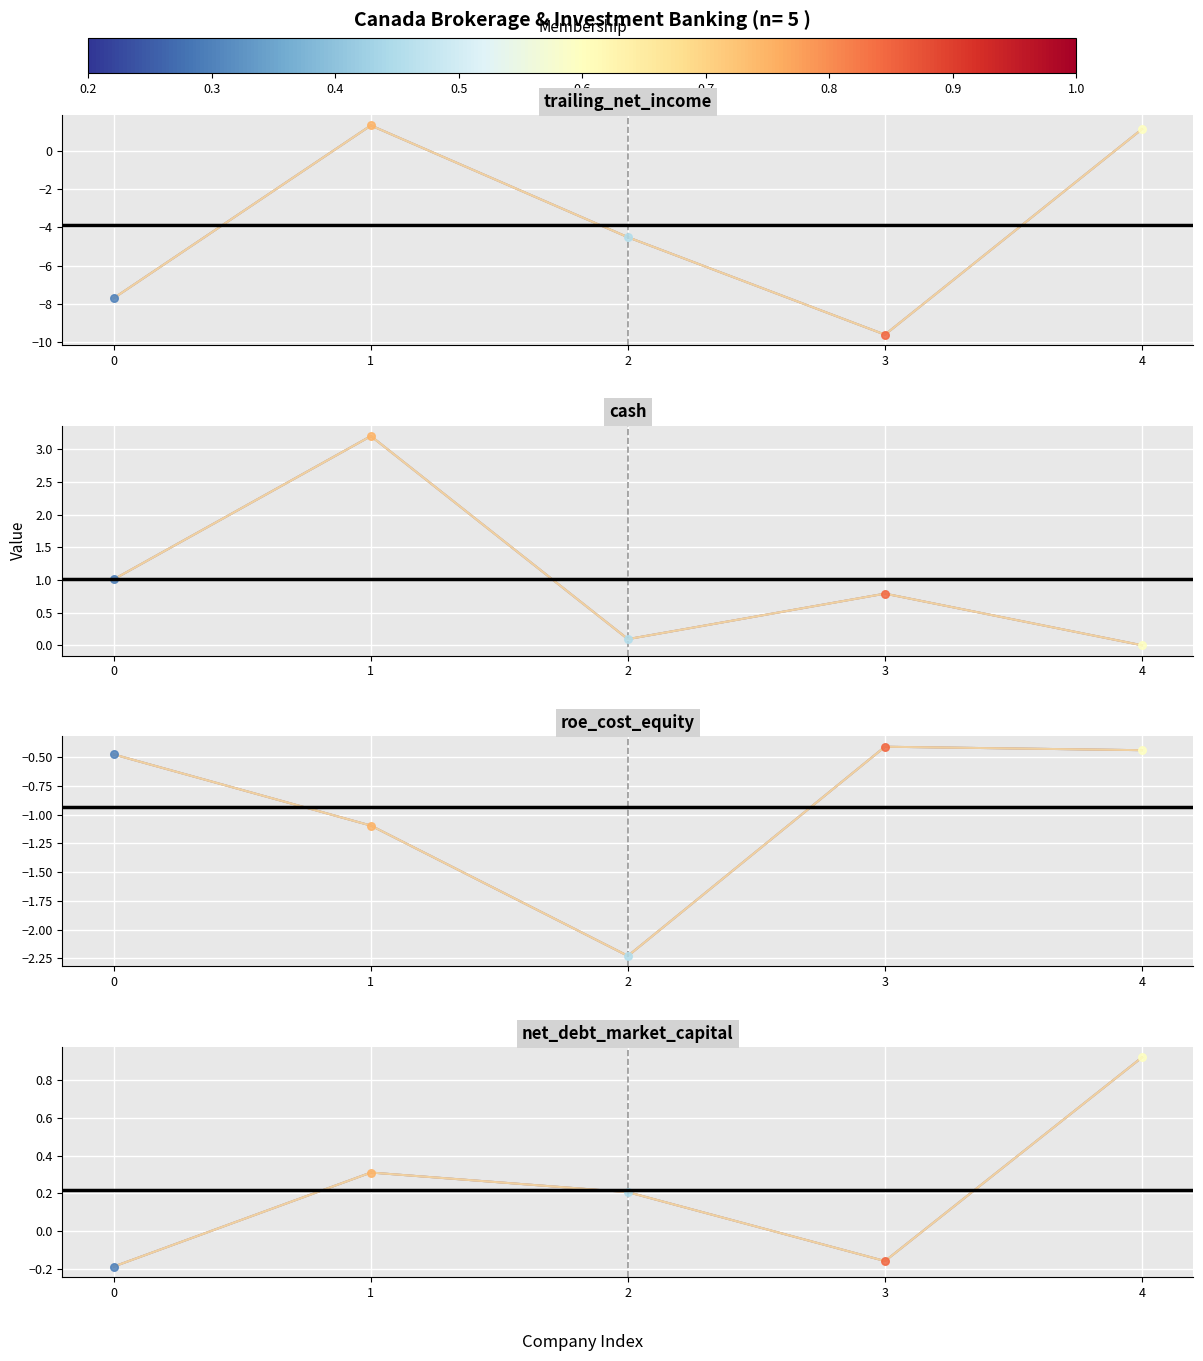

Which series has the largest total across all categories?

cash